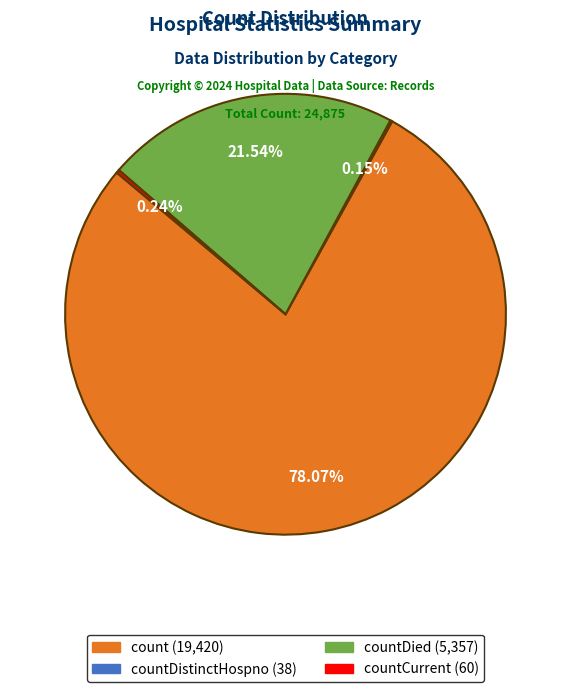

Does any single category account for the majority?

Yes